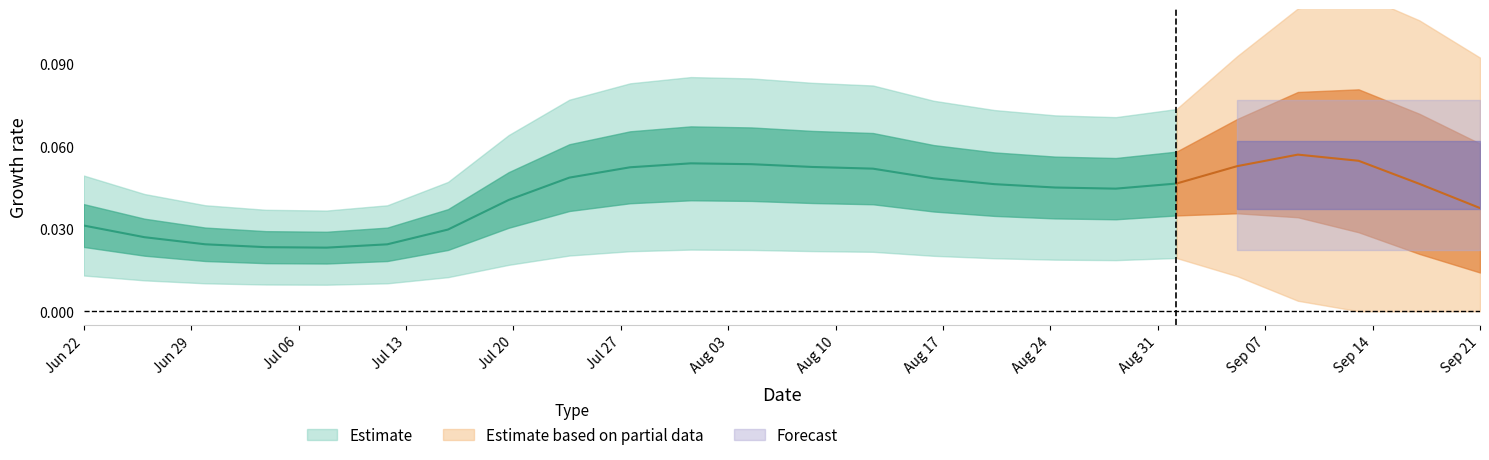

Rank the categories by value from lowest to highest.

4, 3, 5, 2, 1, 6, 0, 23, 7, 17, 16, 15, 22, 18, 14, 8, 13, 9, 12, 19, 11, 10, 21, 20